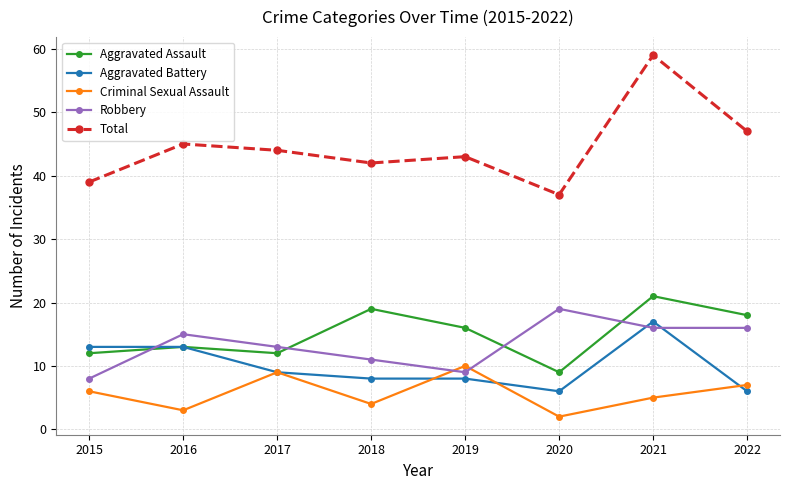

At which category is the sum across all series the highest?

2021